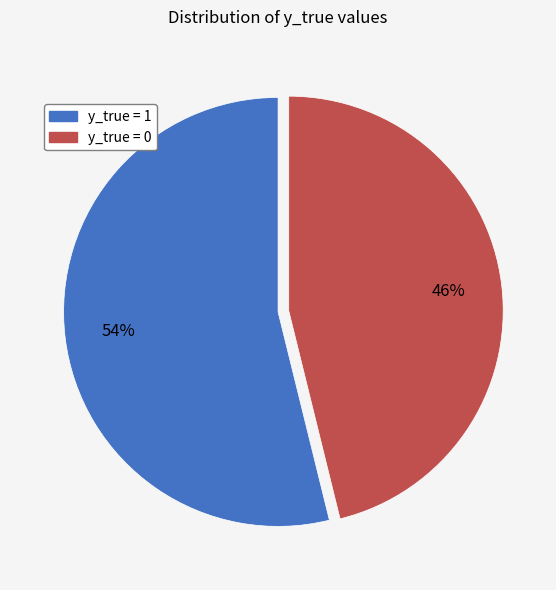

Approximately how many times larger is the value at y_true = 0 compared to y_true = 1?

0.9